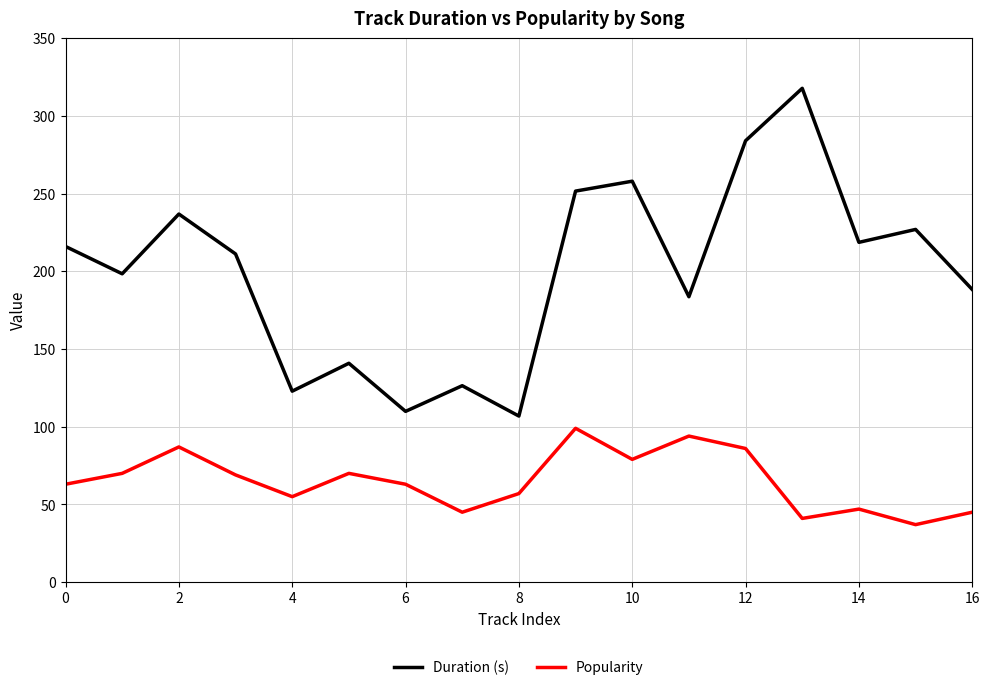

Which series has the largest range (max minus min)?

Duration (s)